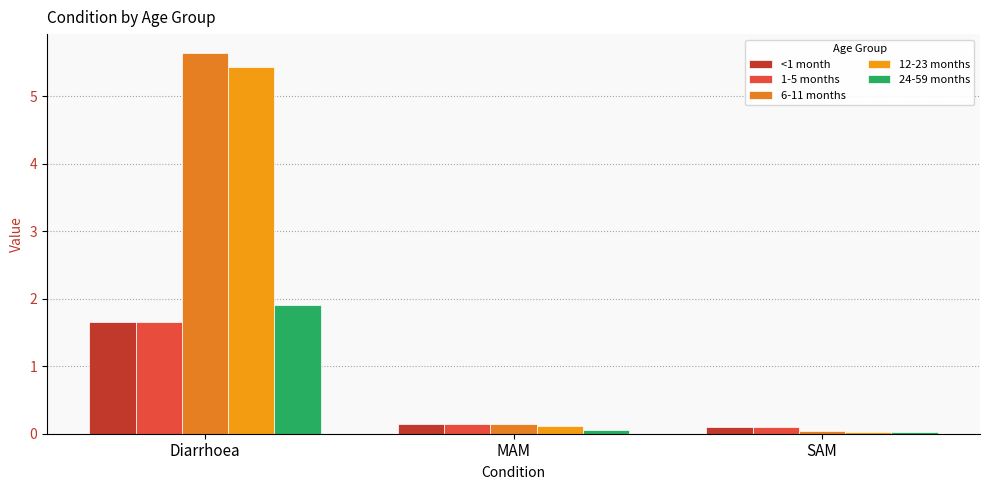

How many distinct data groups are displayed?

5